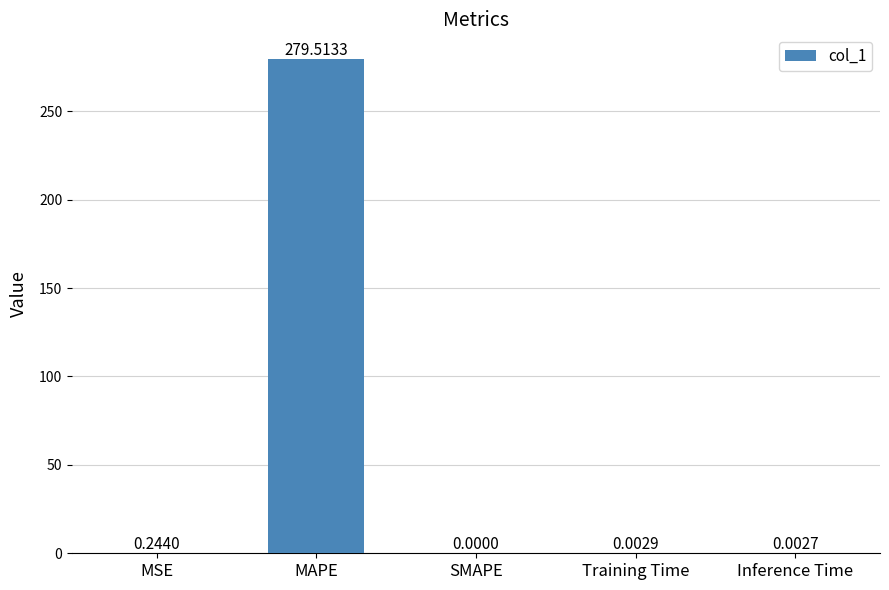

Which category has the highest value across all series?

MAPE